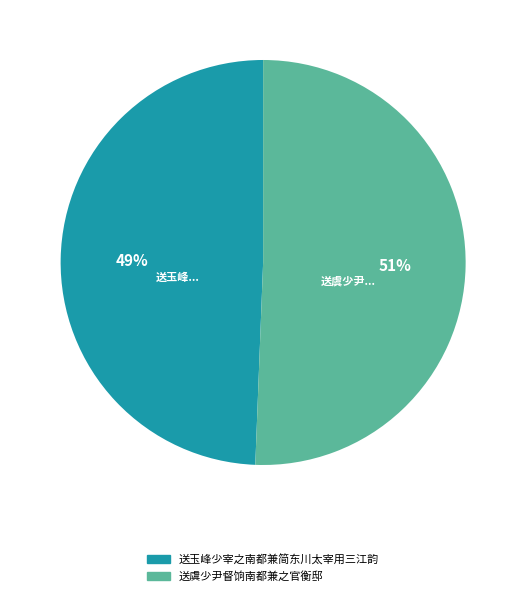

How many slices are in this pie chart?

2